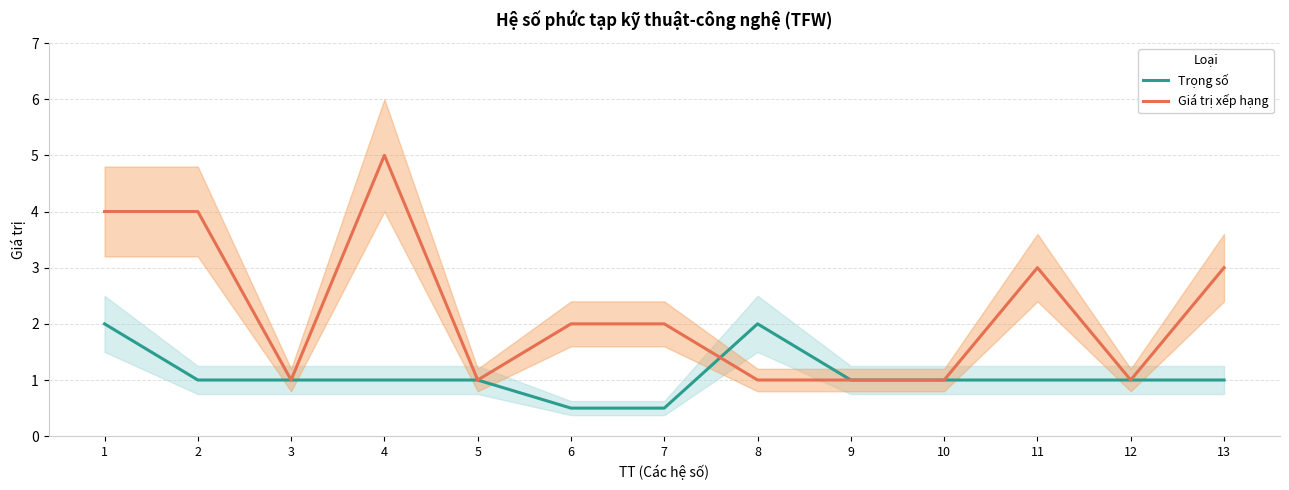

Which category has the highest value in the Giá trị xếp hạng series?

4